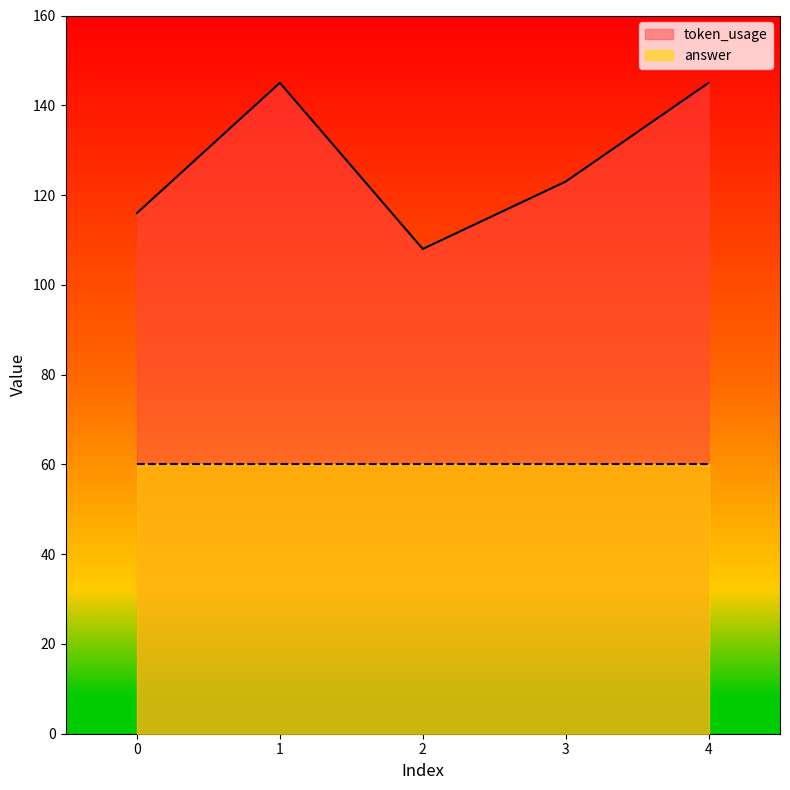

What is the minimum value shown in the chart?

60